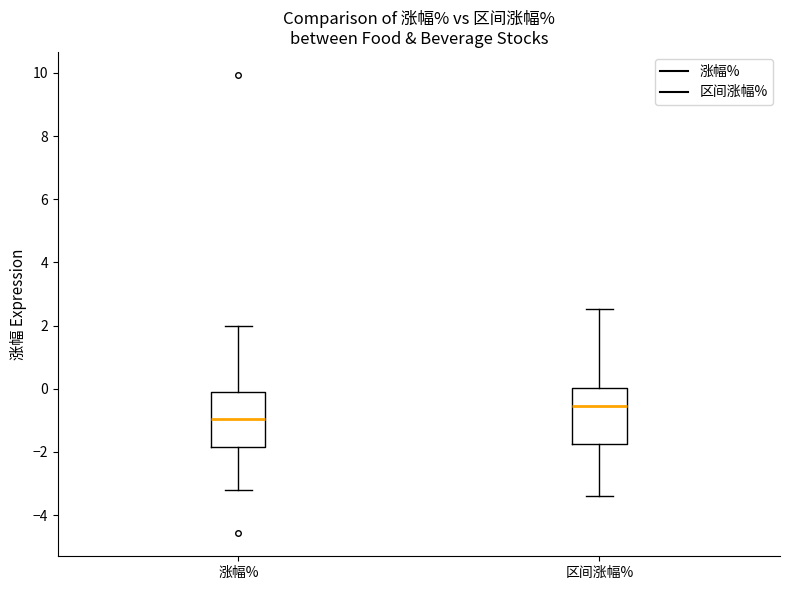

Which box's median line is the lowest?

涨幅%